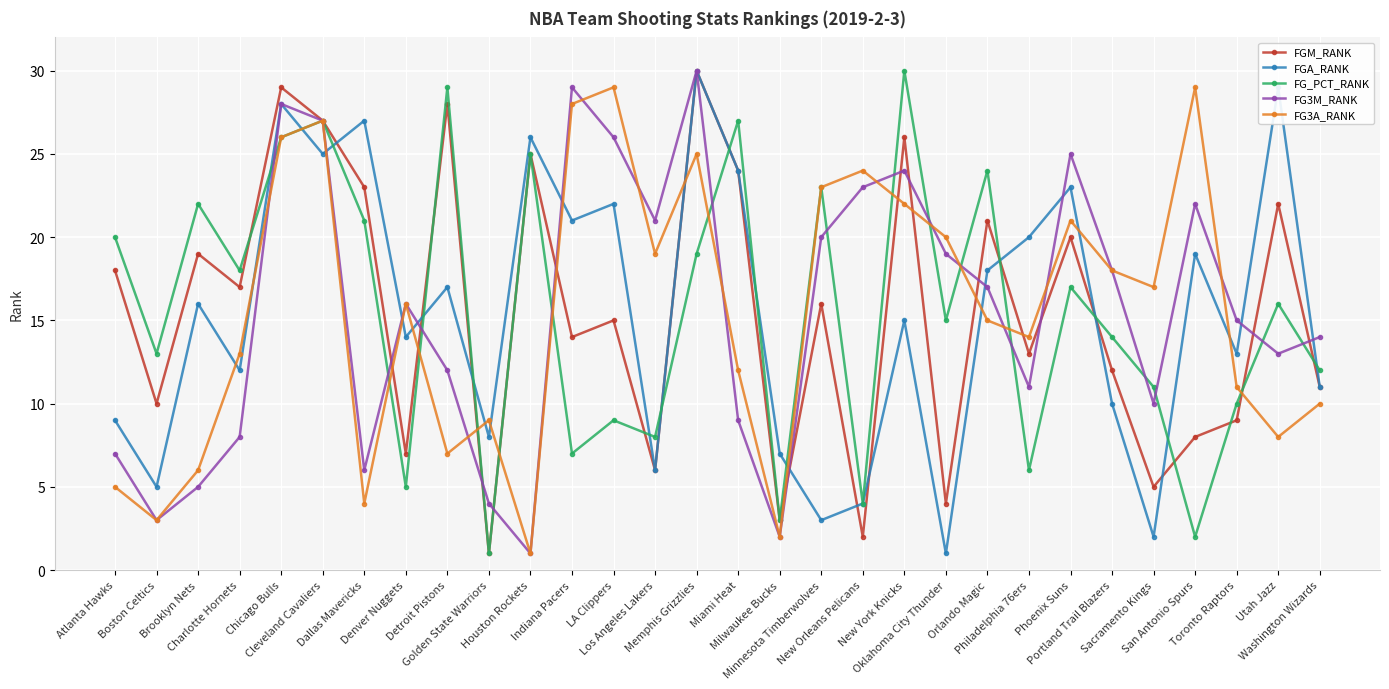

What is the lowest value of the FGM_RANK series?

1